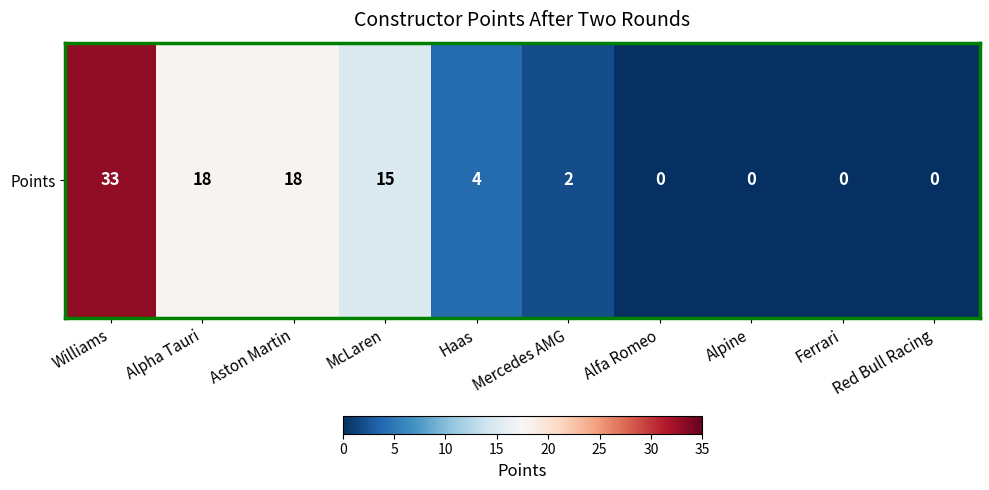

What is the change in value from Aston Martin to Ferrari?

-18